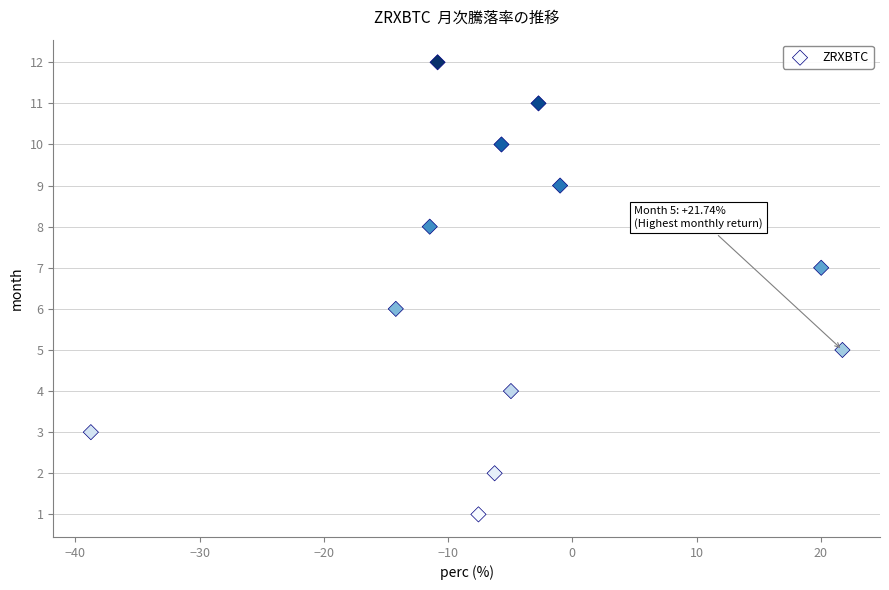

What is the range of Y values (max minus min)?

11